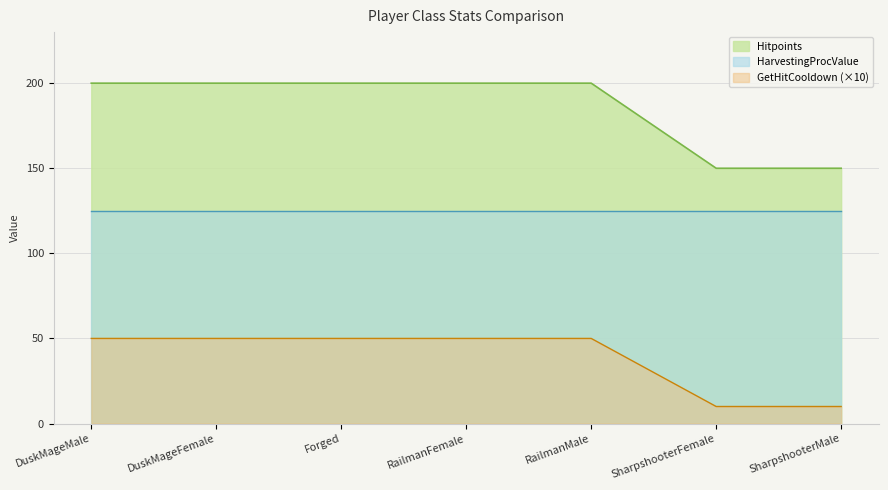

What is the total value across all series at DuskMageMale?

375